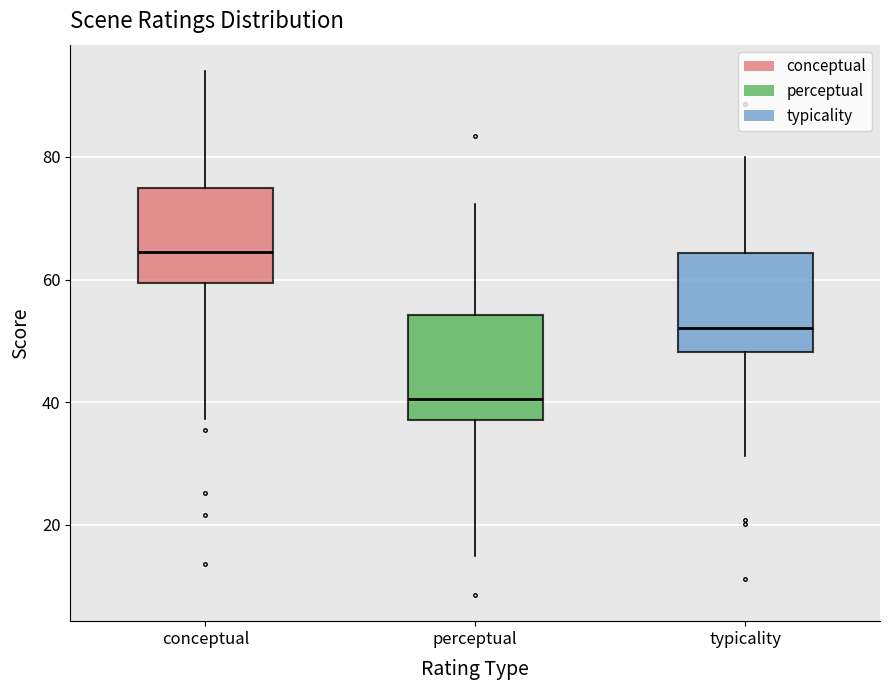

Reading left to right, transcribe this box plot: for each box, give where its median line is, the range the box spans, and where its two whiskers end, as read against the y-axis. The values are not printed on the chart, so give them approximately, as read against the axis.

conceptual: median 64, box 60 to 74, whiskers 38 to 94
perceptual: median 40, box 38 to 54, whiskers 16 to 72
typicality: median 52, box 48 to 64, whiskers 32 to 80